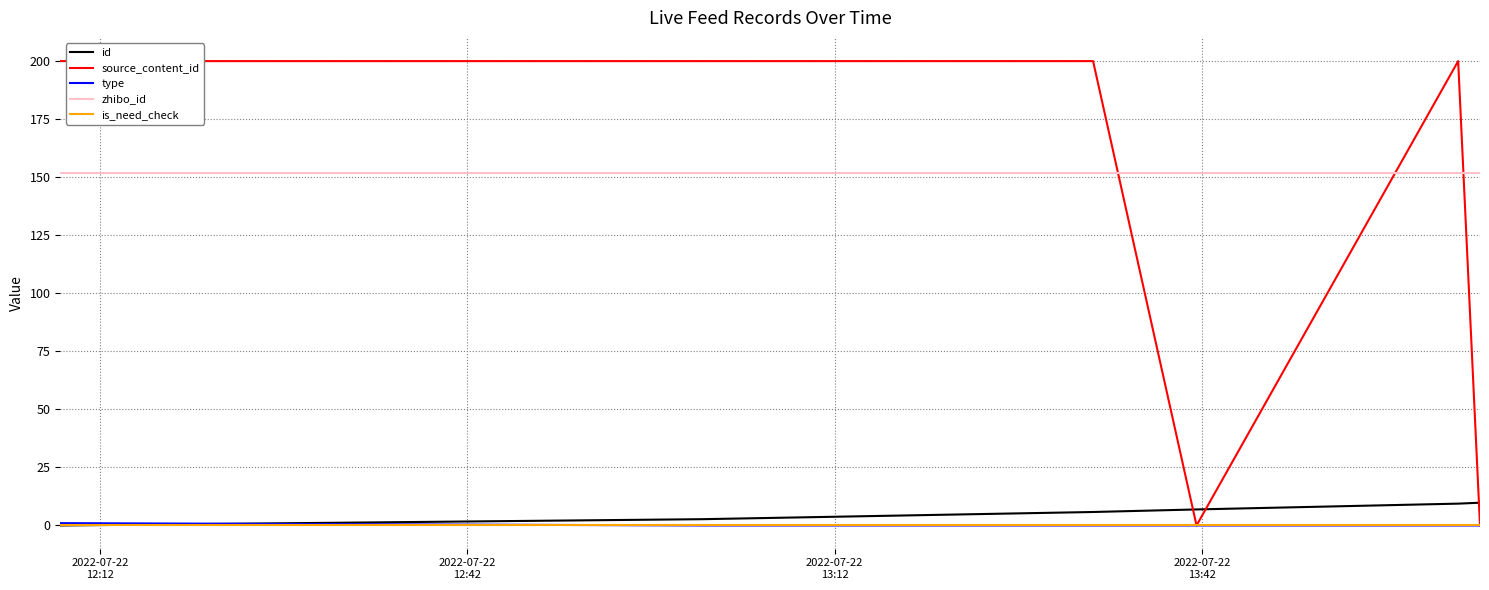

True or false: is_need_check and zhibo_id cross at least once.

False